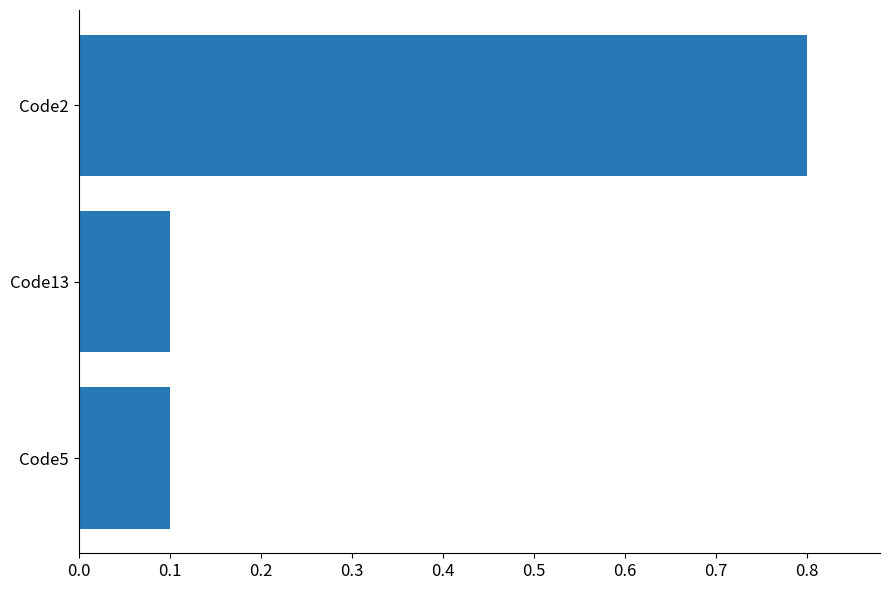

What position from the bottom is Code2?

3